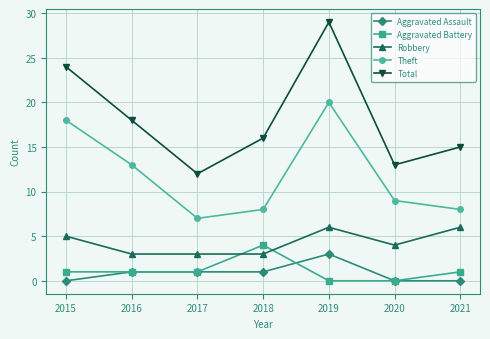

At which category does Total reach its first local valley?

2017